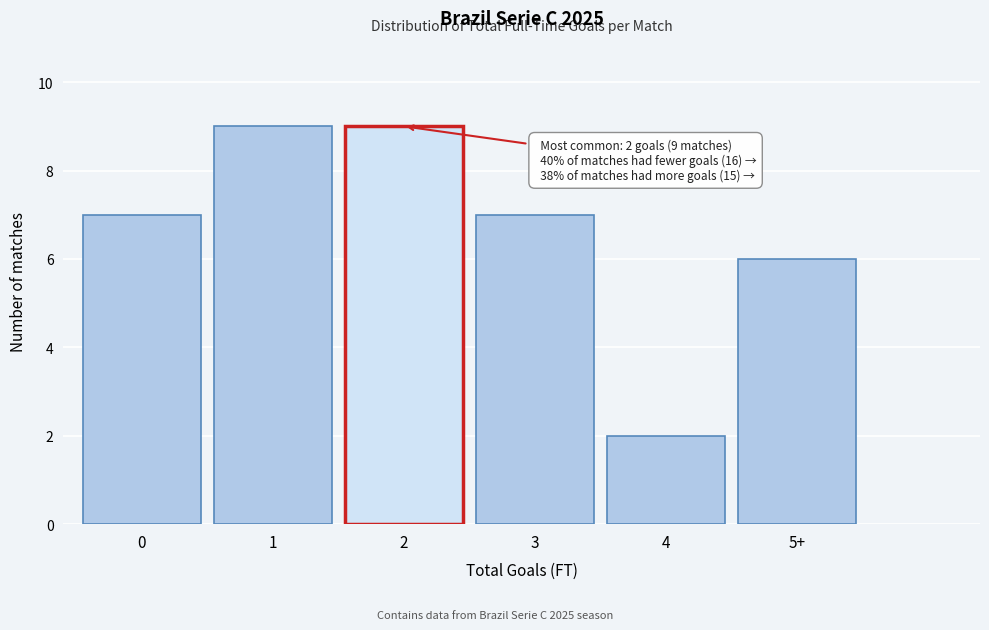

Reading right to left, what are all the values shown in this chart?

5+=6	4=2	3=7	2=9	1=9	0=7